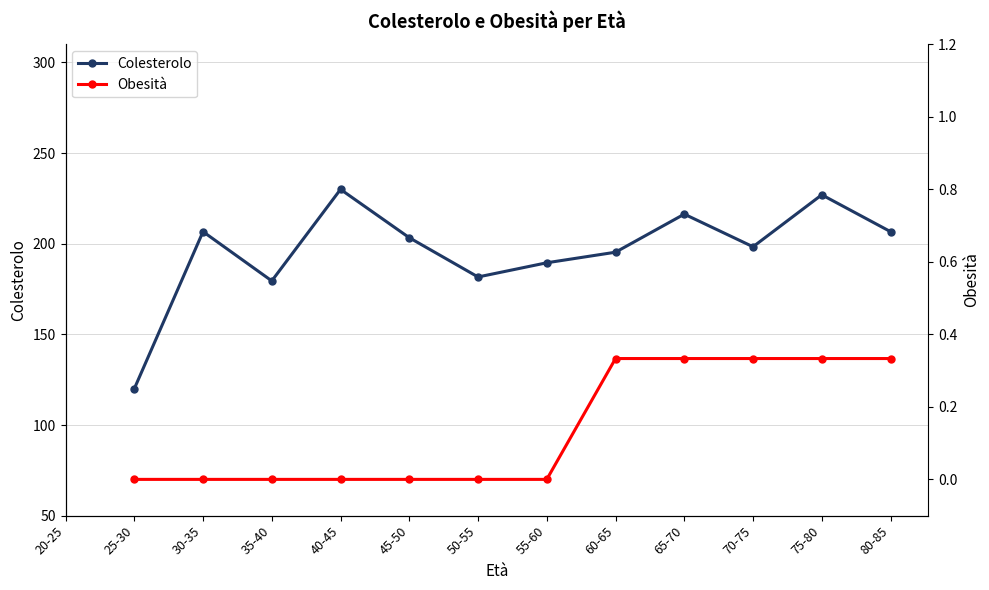

What is the label of the 1st point from the left?

20-25